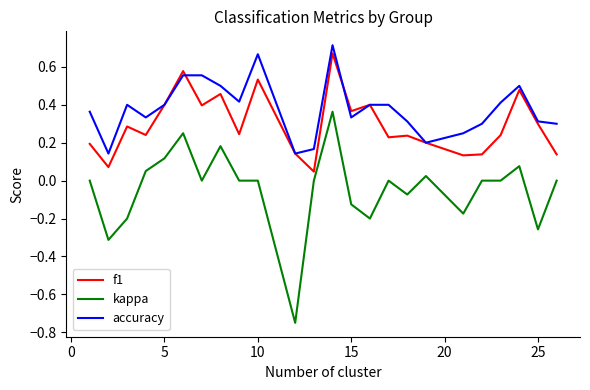

True or false: f1 and kappa intersect in this chart.

False